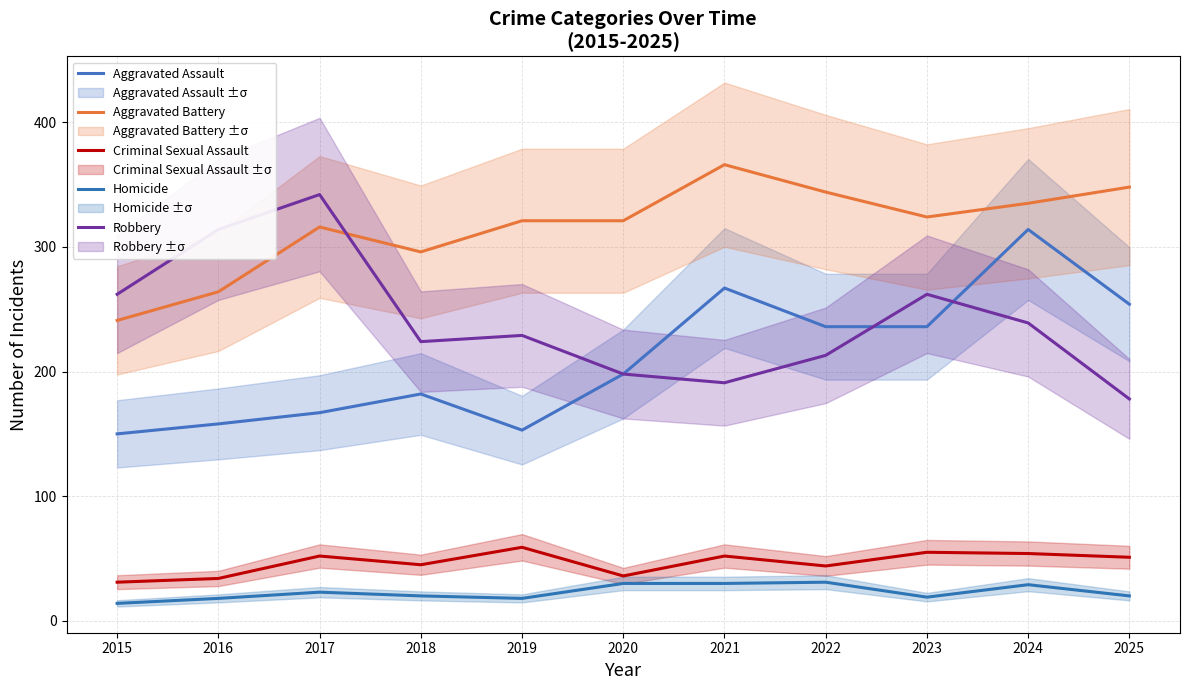

What is the value of the Aggravated Assault point at the 8th from the left?

236